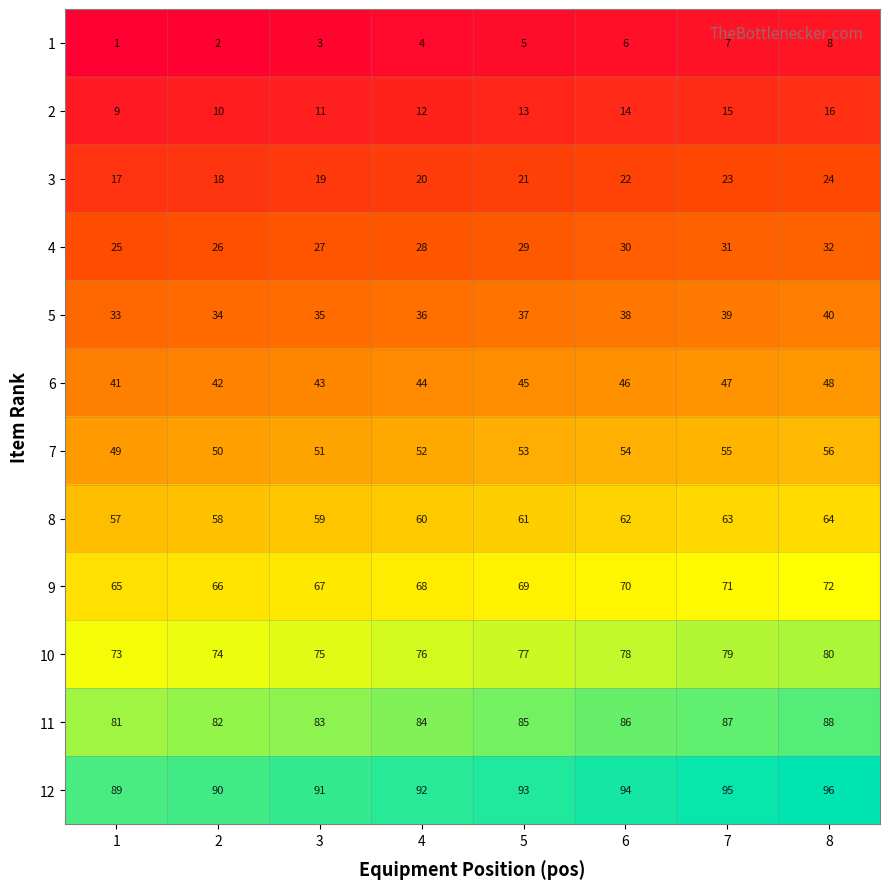

What is the sum of all 3 values?

164